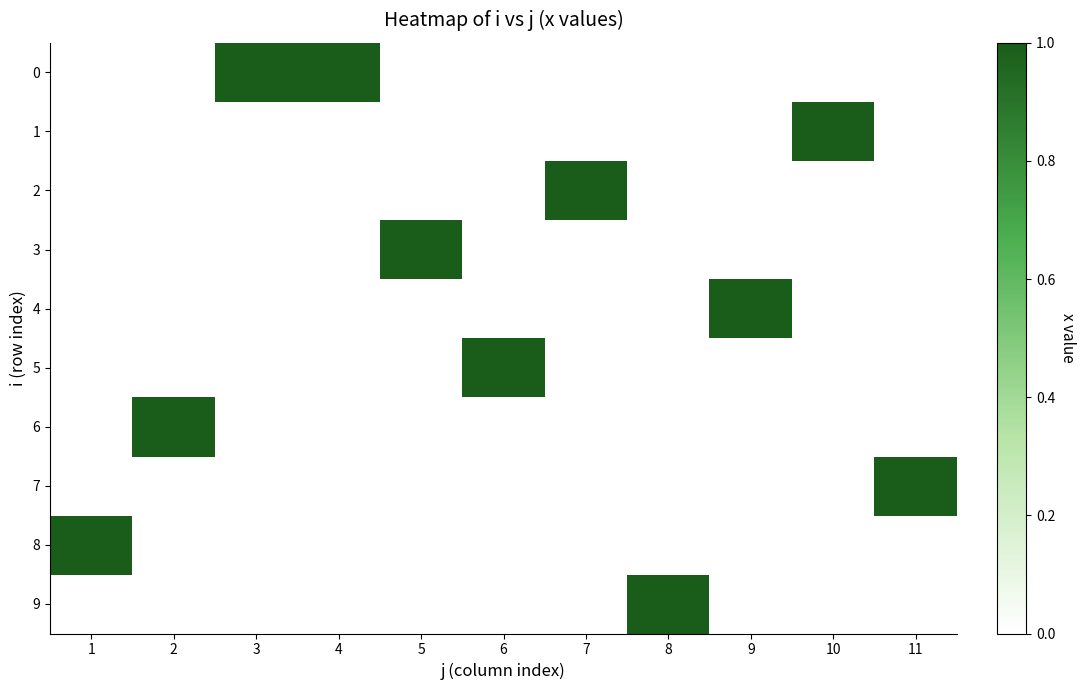

Reading left to right, transcribe all the data shown in this chart.

0: 1=0	2=0	3=1	4=1	5=0	6=0	7=0	8=0	9=0	10=0	11=0
1: 1=0	2=0	3=0	4=0	5=0	6=0	7=0	8=0	9=0	10=1	11=0
2: 1=0	2=0	3=0	4=0	5=0	6=0	7=1	8=0	9=0	10=0	11=0
3: 1=0	2=0	3=0	4=0	5=1	6=0	7=0	8=0	9=0	10=0	11=0
4: 1=0	2=0	3=0	4=0	5=0	6=0	7=0	8=0	9=1	10=0	11=0
5: 1=0	2=0	3=0	4=0	5=0	6=1	7=0	8=0	9=0	10=0	11=0
6: 1=0	2=1	3=0	4=0	5=0	6=0	7=0	8=0	9=0	10=0	11=0
7: 1=0	2=0	3=0	4=0	5=0	6=0	7=0	8=0	9=0	10=0	11=1
8: 1=1	2=0	3=0	4=0	5=0	6=0	7=0	8=0	9=0	10=0	11=0
9: 1=0	2=0	3=0	4=0	5=0	6=0	7=0	8=1	9=0	10=0	11=0